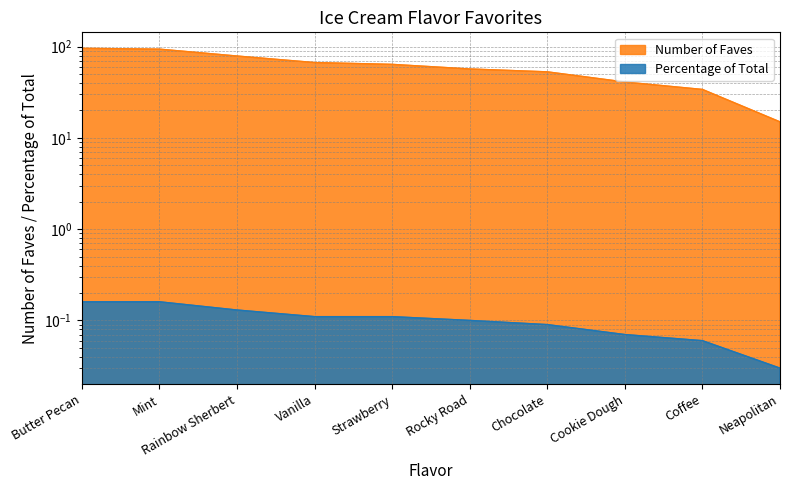

List the series in order of their peak value, highest first.

Number of Faves, Percentage of Total